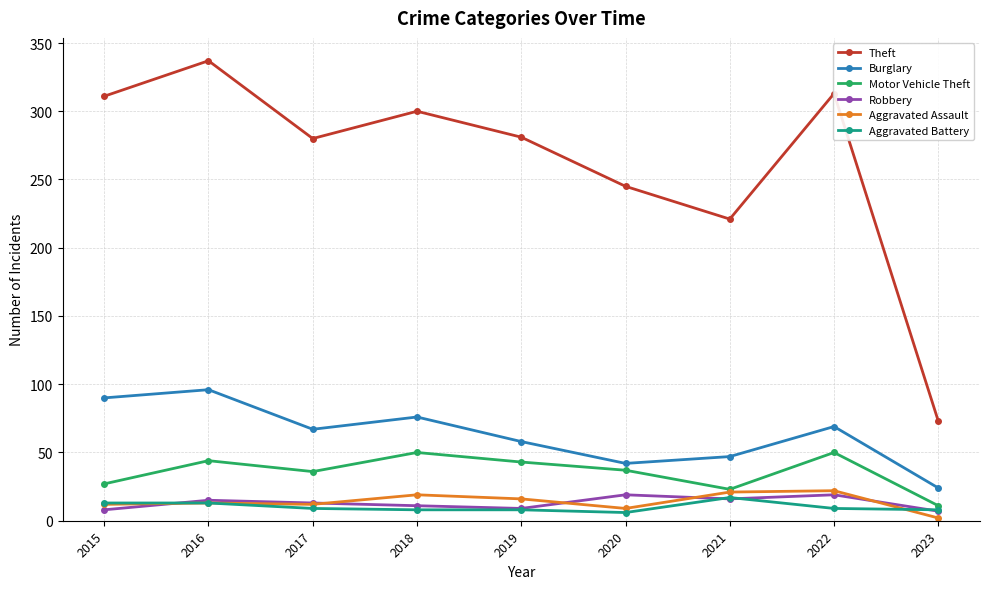

What is the lowest value of the Theft series?

73